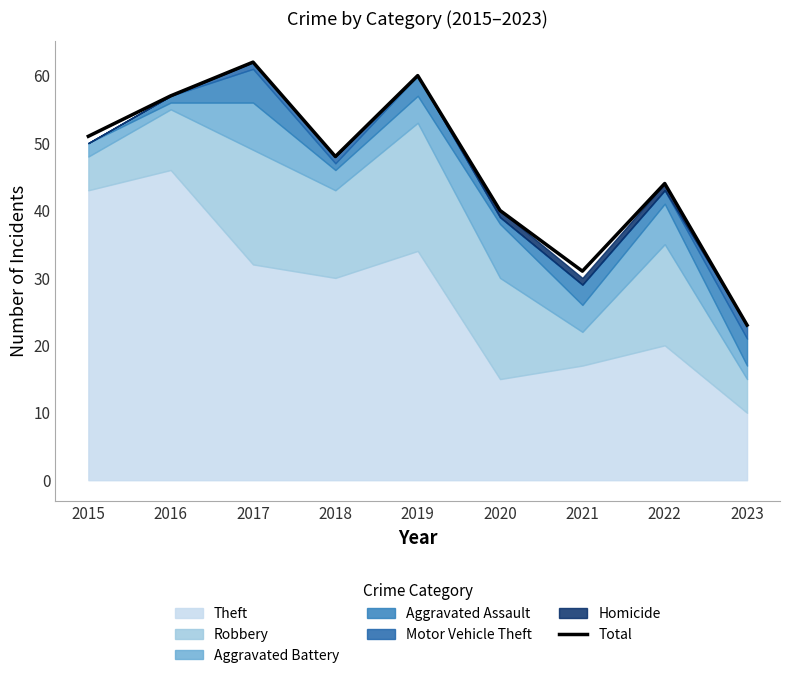

What is the smallest value displayed?

23